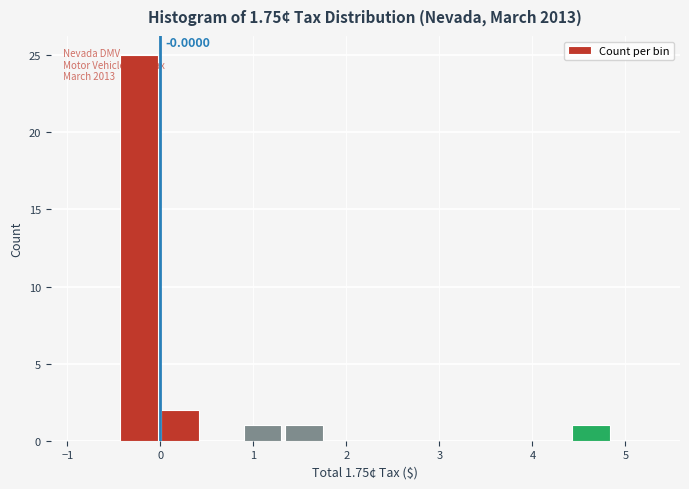

Over which range of the x-axis is the bar tallest?

-0.4 to 0.0